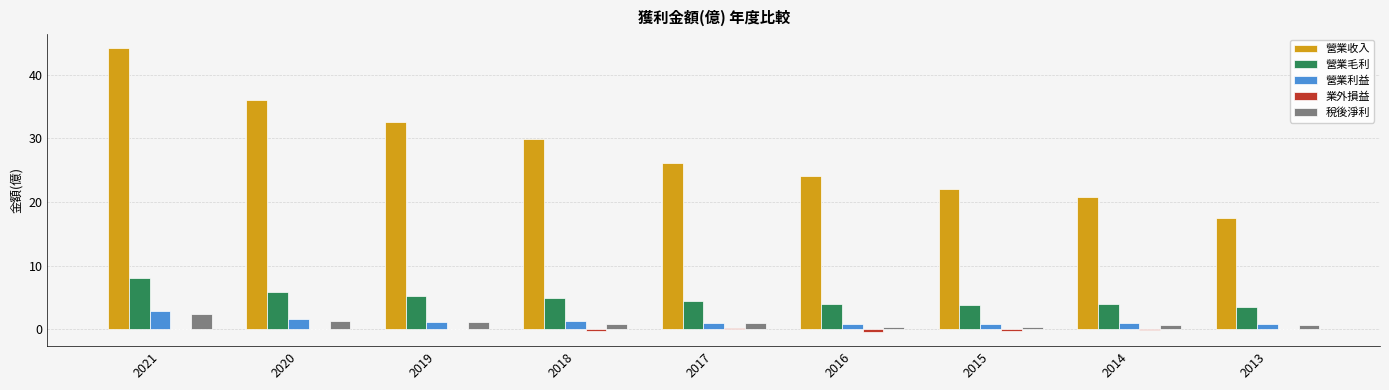

Which series has the largest total across all categories?

營業收入